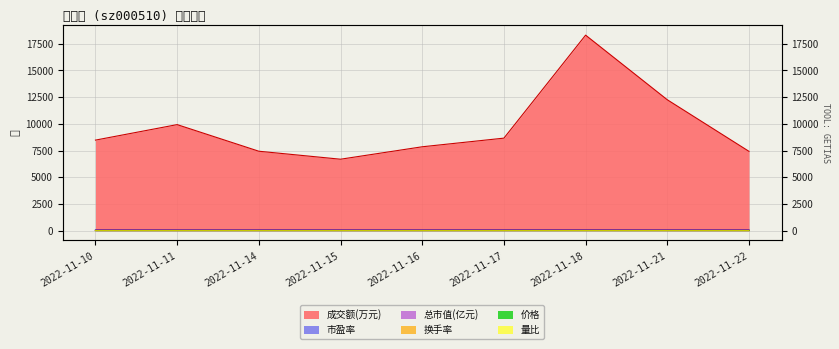

The value of 换手率 at 2022-11-21 is 3.3. True or false?

True